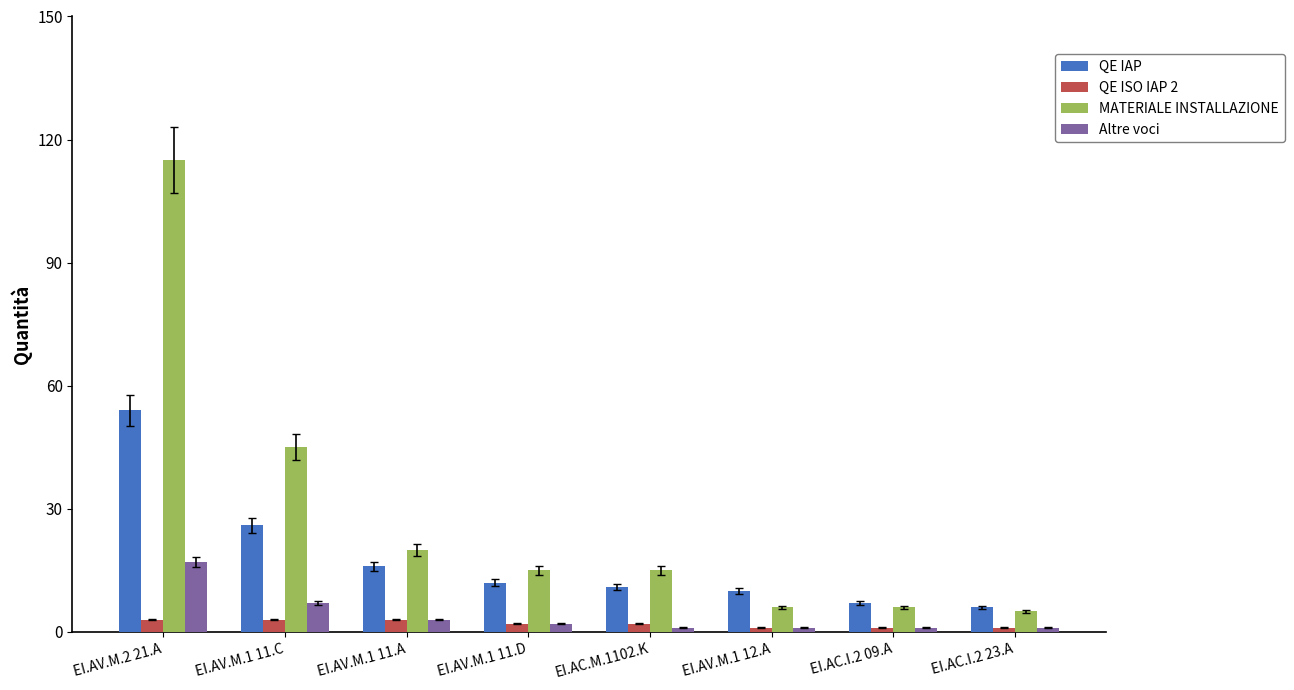

What position from the right is EI.AV.M.1 11.D?

5